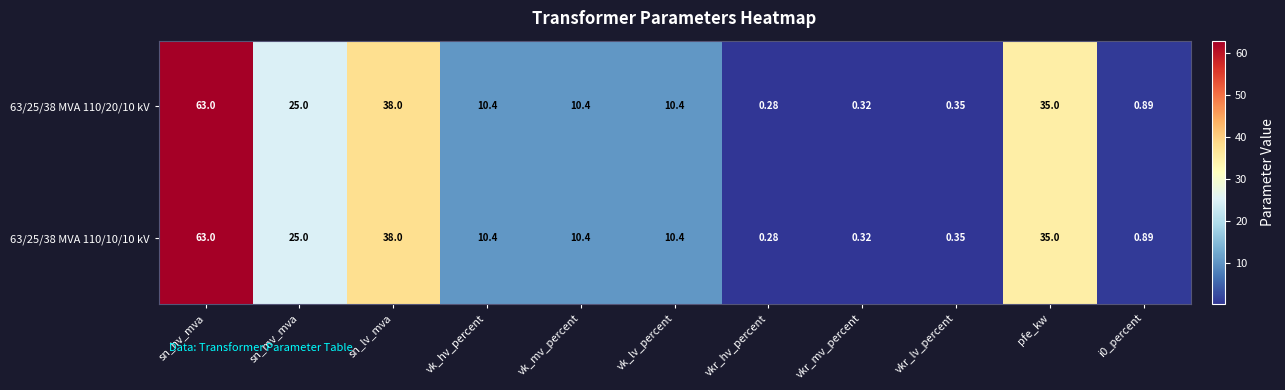

Where is 63/25/38 MVA 110/20/10 kV nearest to the value 31?

pfe_kw